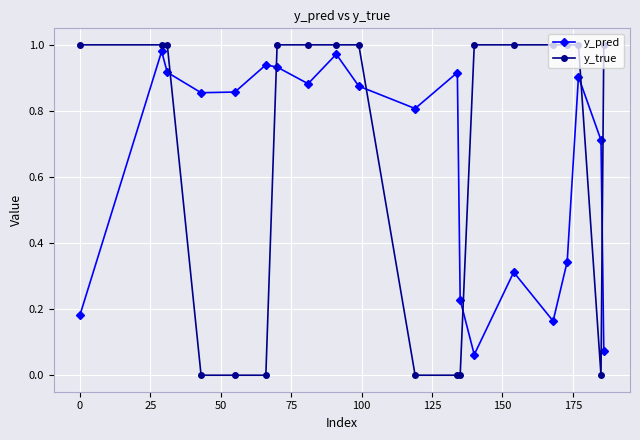

How many times do y_pred and y_true cross each other?

6